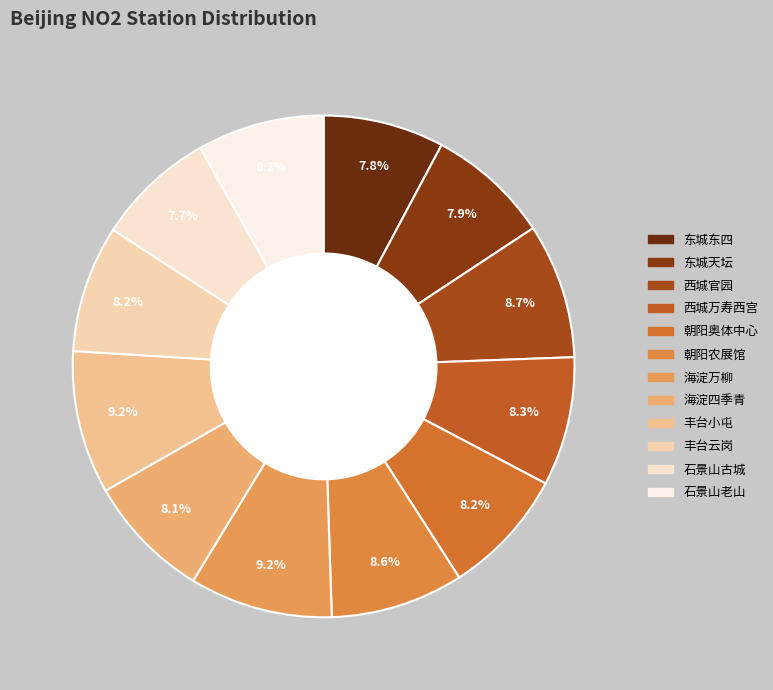

What is the smallest slice in the pie chart?

石景山古城